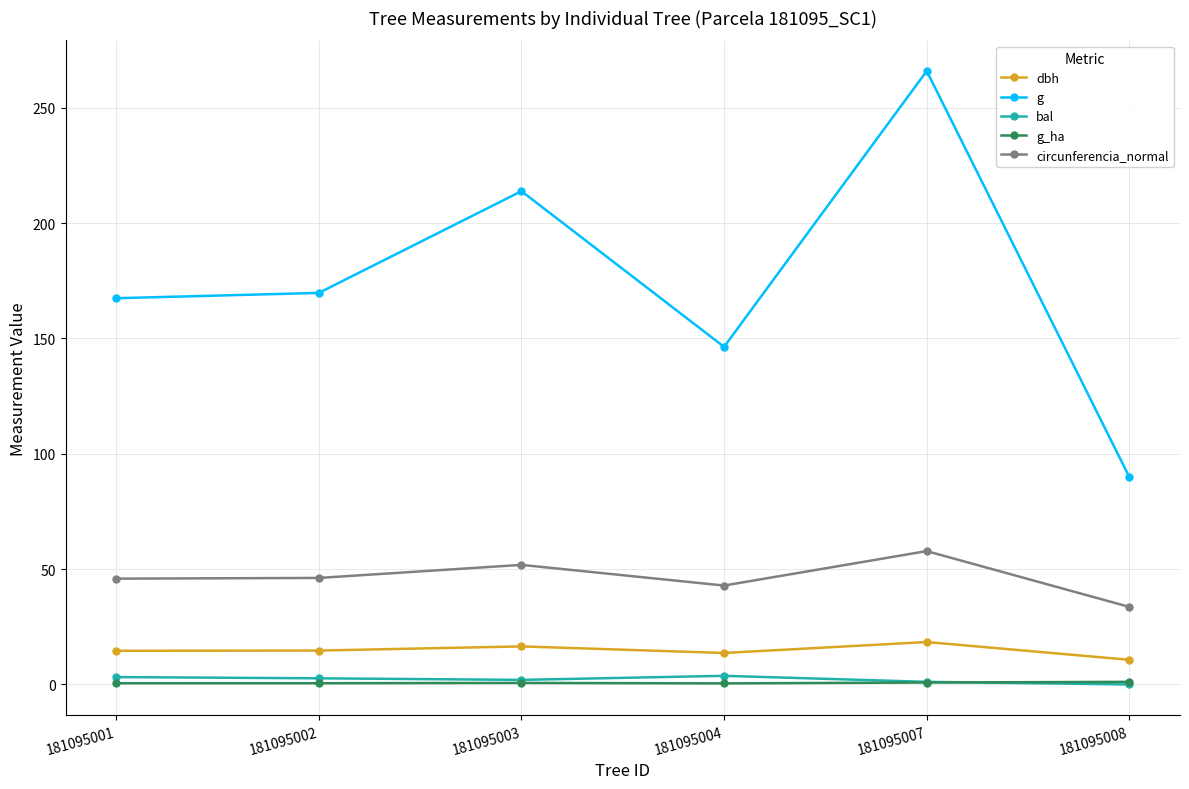

Is it true that g equals 169.7 at 181095002?

True